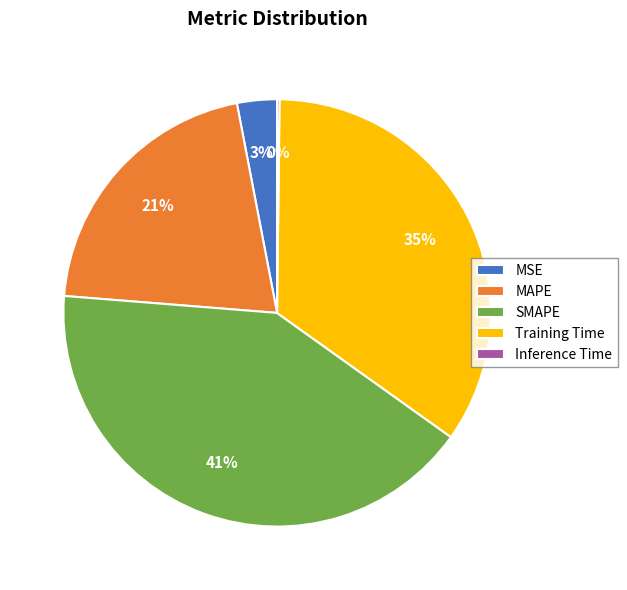

Is there any slice that represents more than half of the pie?

No